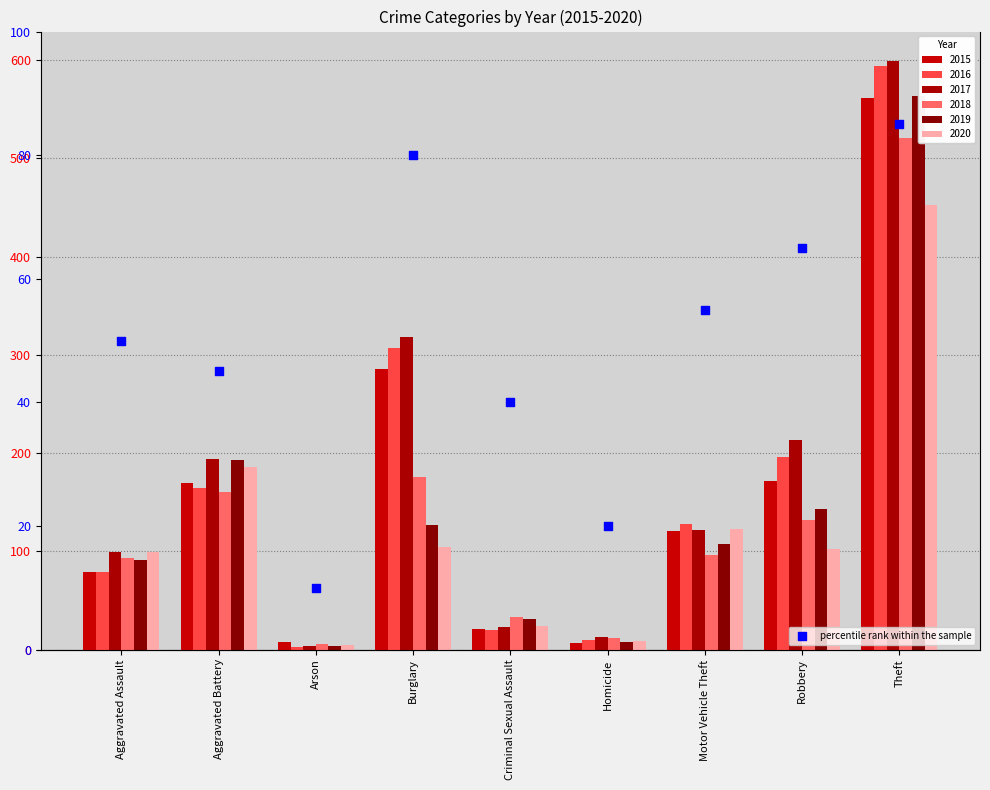

Between Criminal Sexual Assault and Motor Vehicle Theft, which is larger?

Motor Vehicle Theft